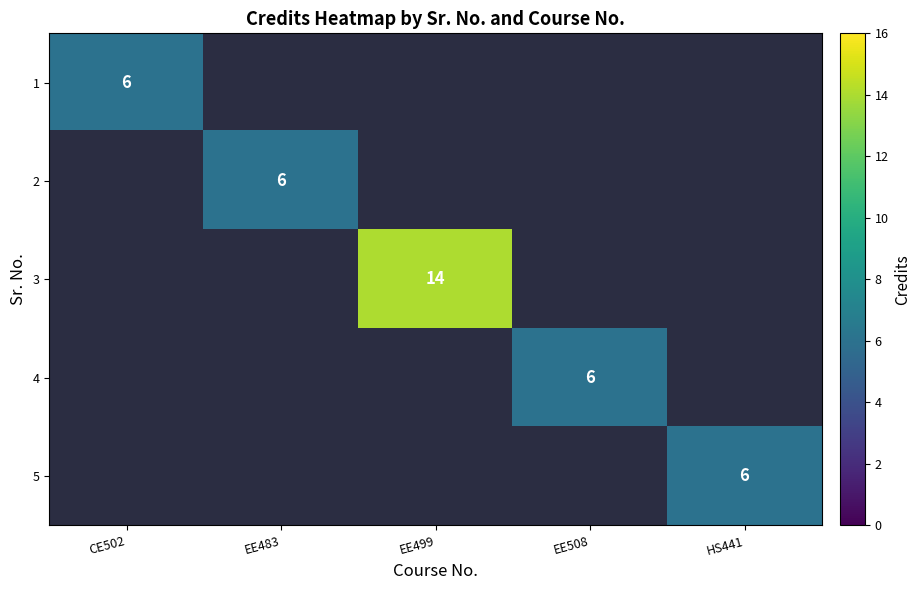

True or false: 3 has a value of 3 at EE499.

False